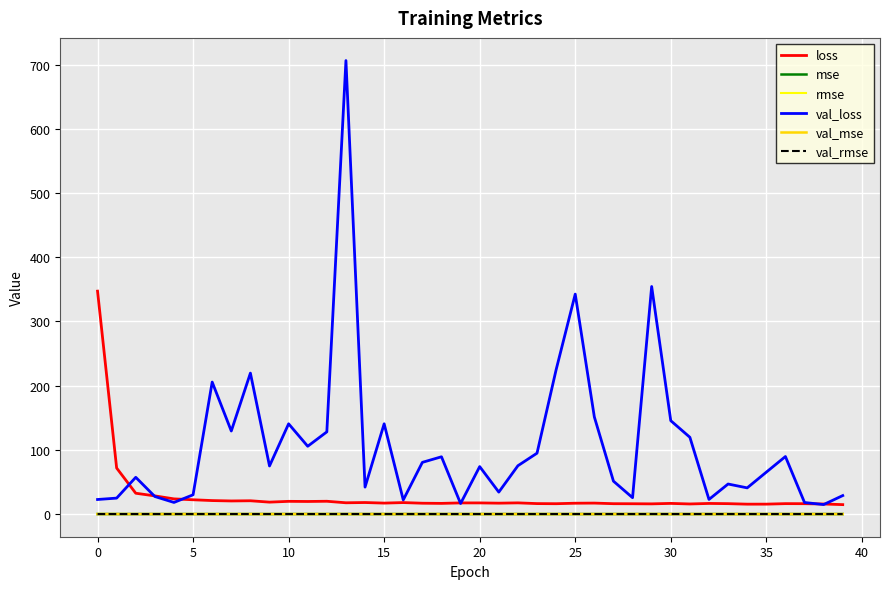

Which series has the largest total across all categories?

val_loss